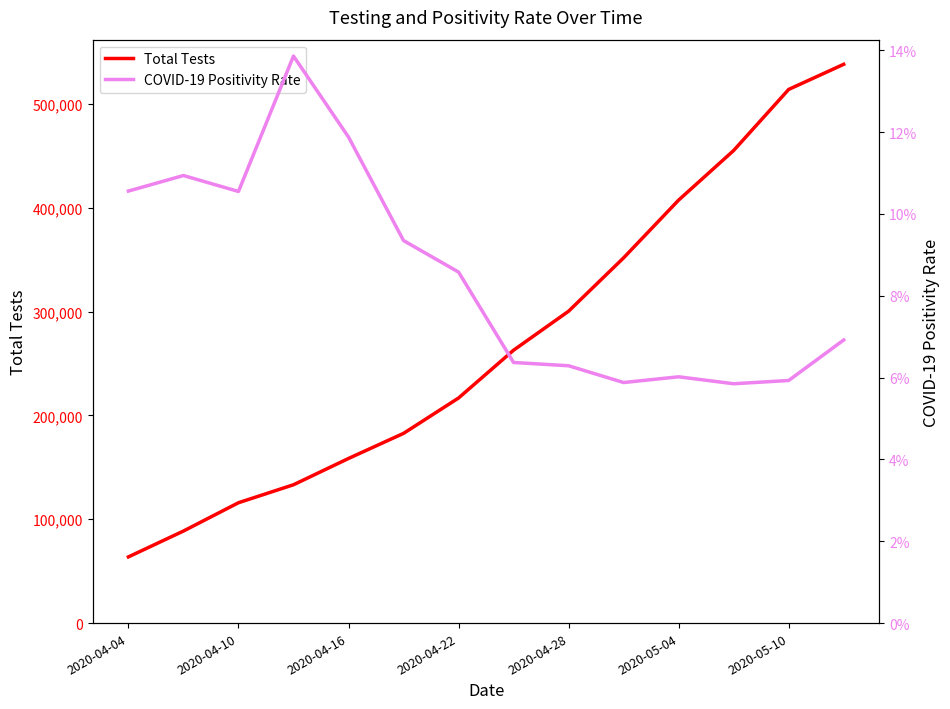

What is the maximum value for Total Tests?

538172